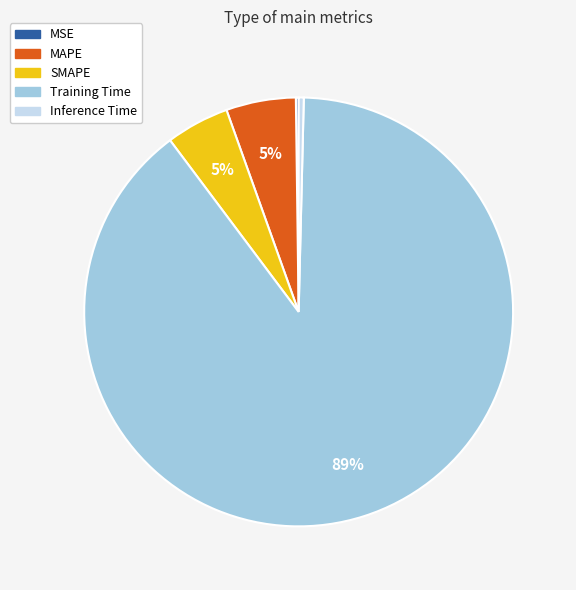

The SMAPE slice represents 15% of the pie. True or false?

False